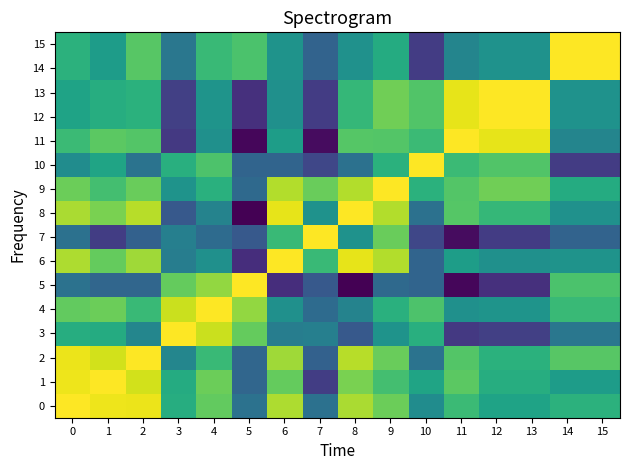

What is the total value across all series at 8?

15.2